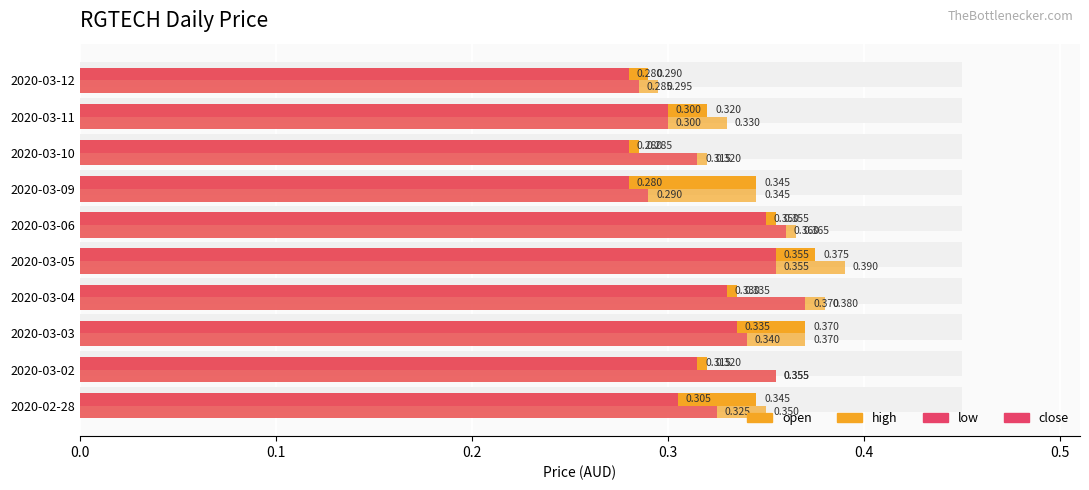

What is the greatest value displayed?

0.4